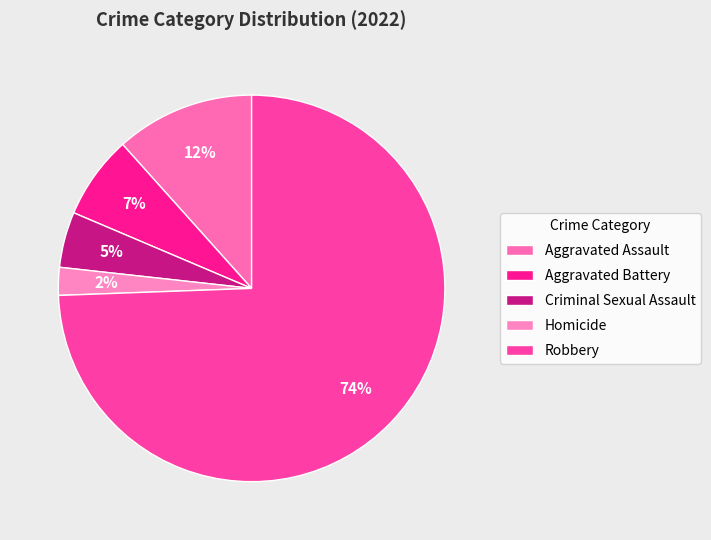

To the nearest percent, what portion does Robbery represent?

74%